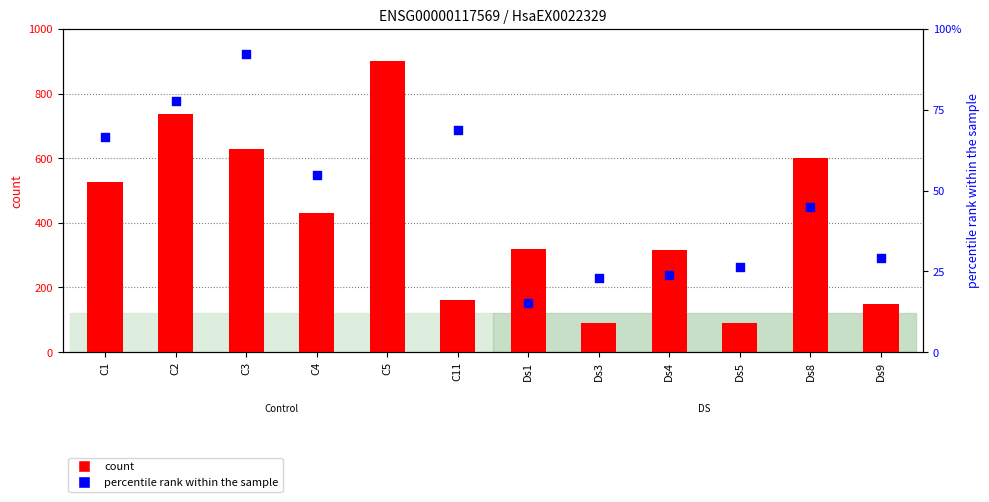

Which series contains the lowest Y value?

percentile rank within the sample